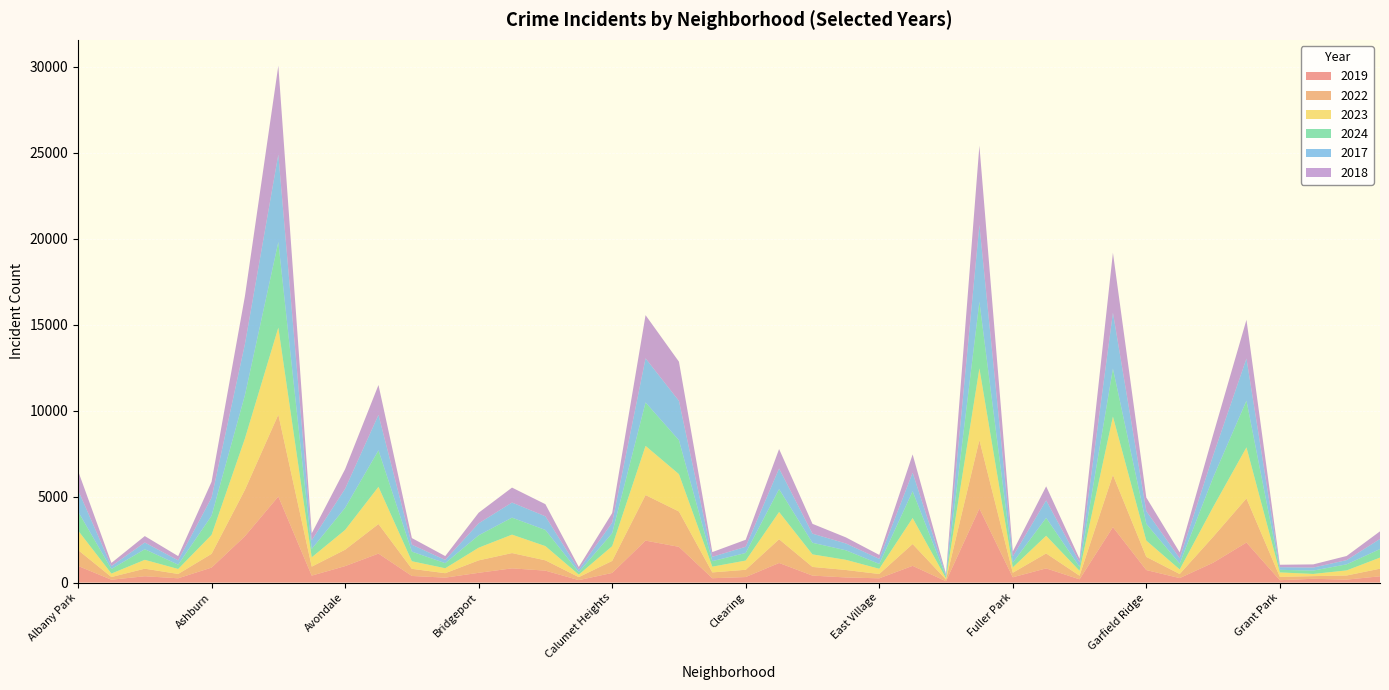

Reading right to left, what are all the values shown in this chart?

2019: 365	171	220	138	2328	1153	261	728	3227	189	825	308	4310	77	972	248	298	406	1140	322	253	2079	2441	561	142	694	828	568	287	385	1687	957	405	5008	2700	872	249	368	166	968
2022: 443	240	154	192	2567	1504	236	766	3035	210	870	263	3980	99	1270	250	434	504	1379	422	338	2056	2650	698	175	599	888	722	258	414	1719	953	522	4763	2698	797	251	440	157	926
2023: 645	297	129	261	2972	1734	268	949	3398	285	1029	313	4174	71	1513	305	592	730	1588	537	335	2174	2862	860	146	829	1074	739	288	442	2165	1152	542	5064	2988	1106	291	515	201	1138
2024: 495	352	194	151	2715	1712	337	973	2788	232	1039	269	3877	97	1556	281	555	675	1330	441	321	1974	2527	751	140	939	987	720	296	559	2120	1286	485	4978	2525	1111	251	617	263	1104
2017: 589	246	176	154	2456	1281	311	743	3257	265	1019	365	4471	87	1082	296	397	531	1201	360	253	2288	2566	620	145	795	879	697	188	403	2066	1107	508	5096	2973	1053	250	391	171	1252
2018: 444	240	185	141	2249	1205	342	789	3486	202	817	289	4609	75	1063	230	354	571	1131	409	273	2280	2513	554	160	704	870	616	224	386	1738	1142	401	5163	2787	924	248	374	184	1117